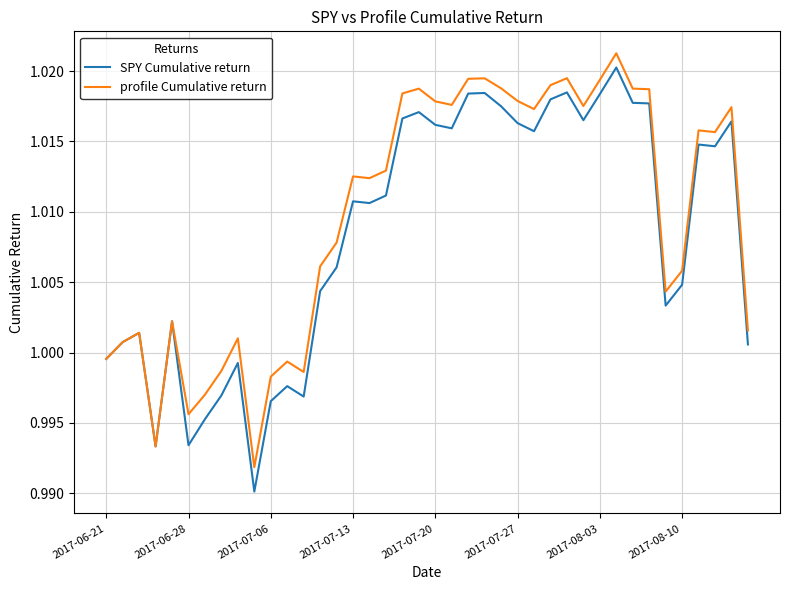

What are all the series names shown in the legend?

SPY Cumulative return, profile Cumulative return